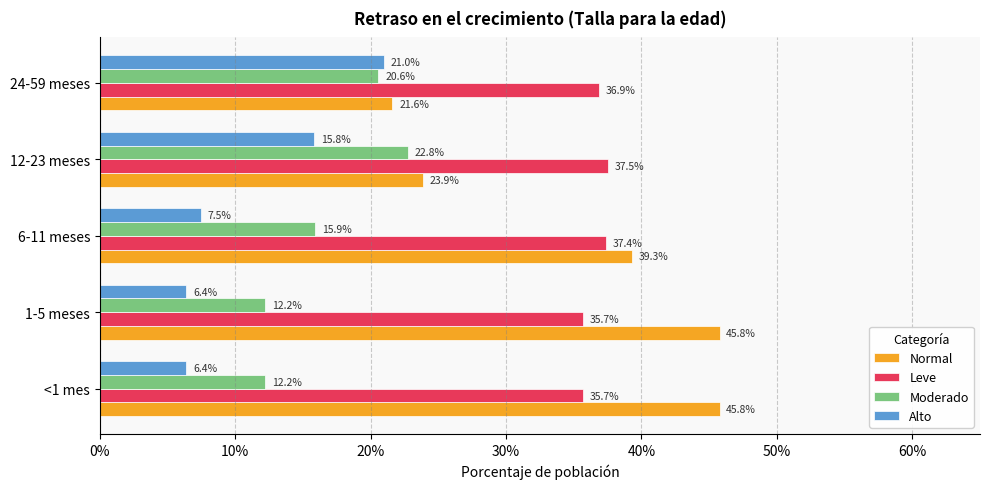

What are all the series names shown in the legend?

Normal, Leve, Moderado, Alto